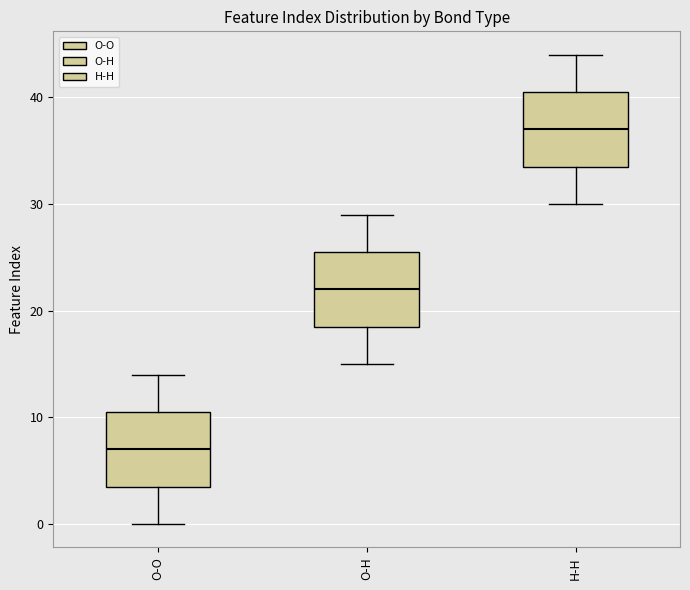

Reading left to right, read every box against the y-axis: the position of its median line, the range the box covers, and the ends of its whiskers. The values are not printed on the chart, so give them approximately, as read against the axis.

O-O: median 7, box 4 to 11, whiskers 0 to 14
O-H: median 22, box 19 to 26, whiskers 15 to 29
H-H: median 37, box 34 to 41, whiskers 30 to 44